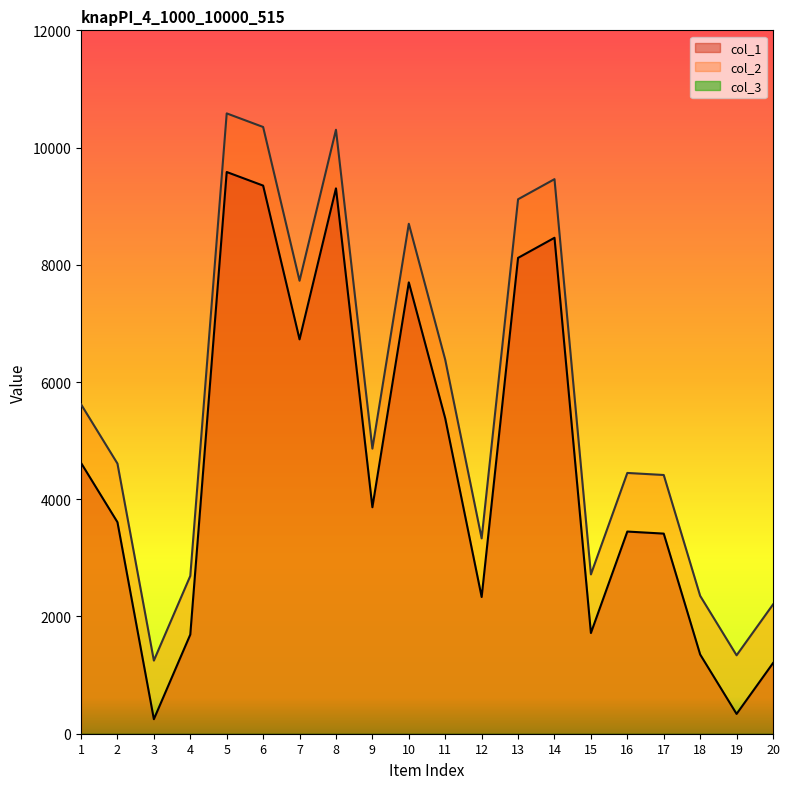

Rank the series by their average value, from lowest to highest.

col_1, col_2